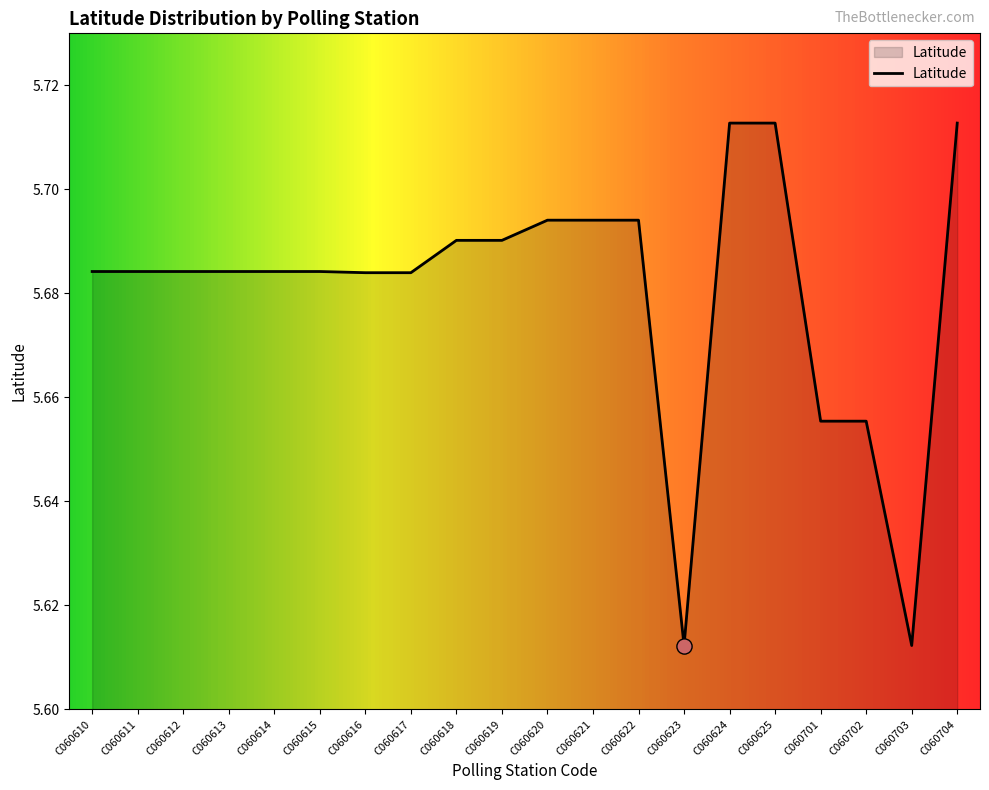

What is the ratio of the value at C060621 to the value at C060615?

1.0